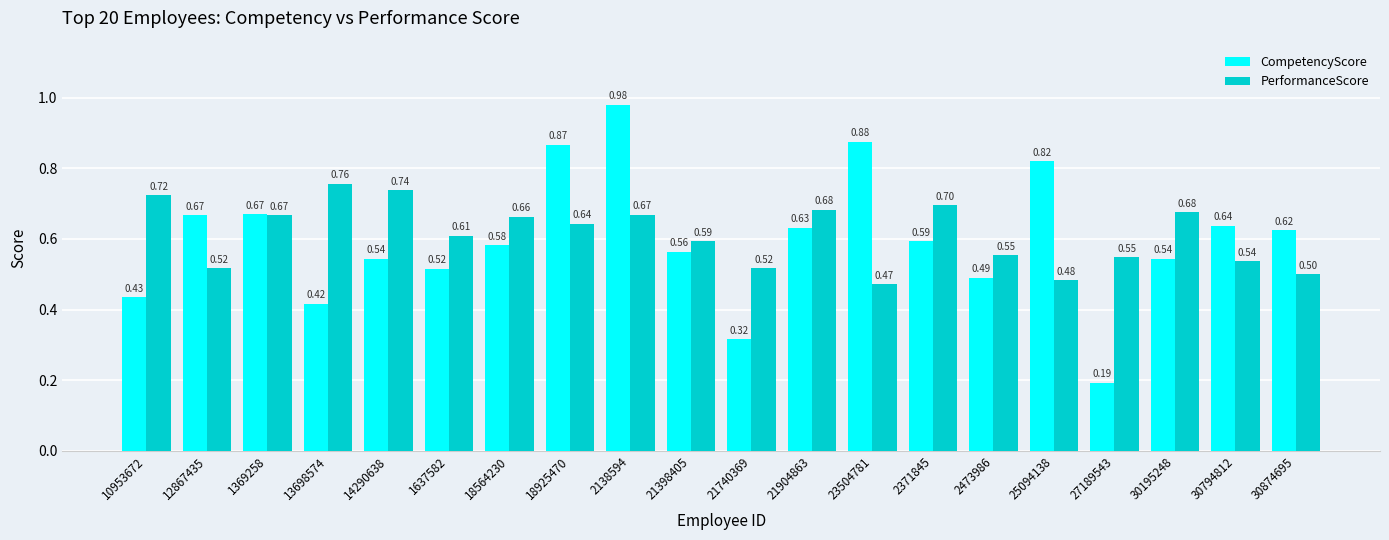

What is the sum of the CompetencyScore values at 30794812 and 21904863?

1.3